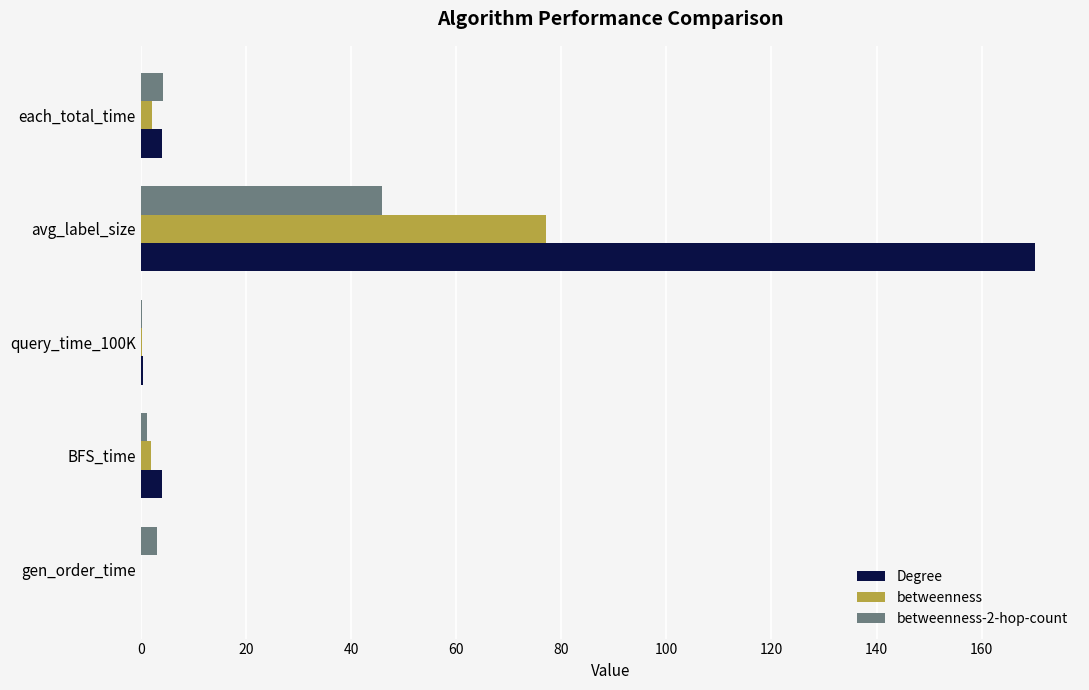

What is the total value across all series at avg_label_size?

293.3